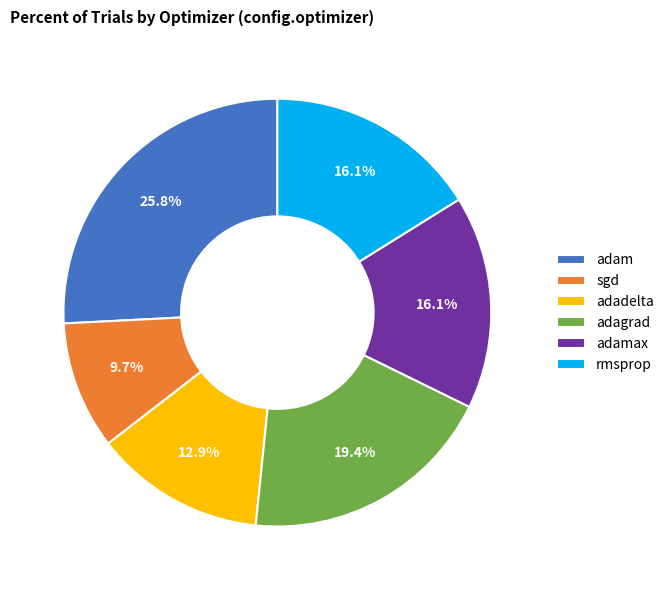

Is the sum of adagrad and adadelta greater than half?

No